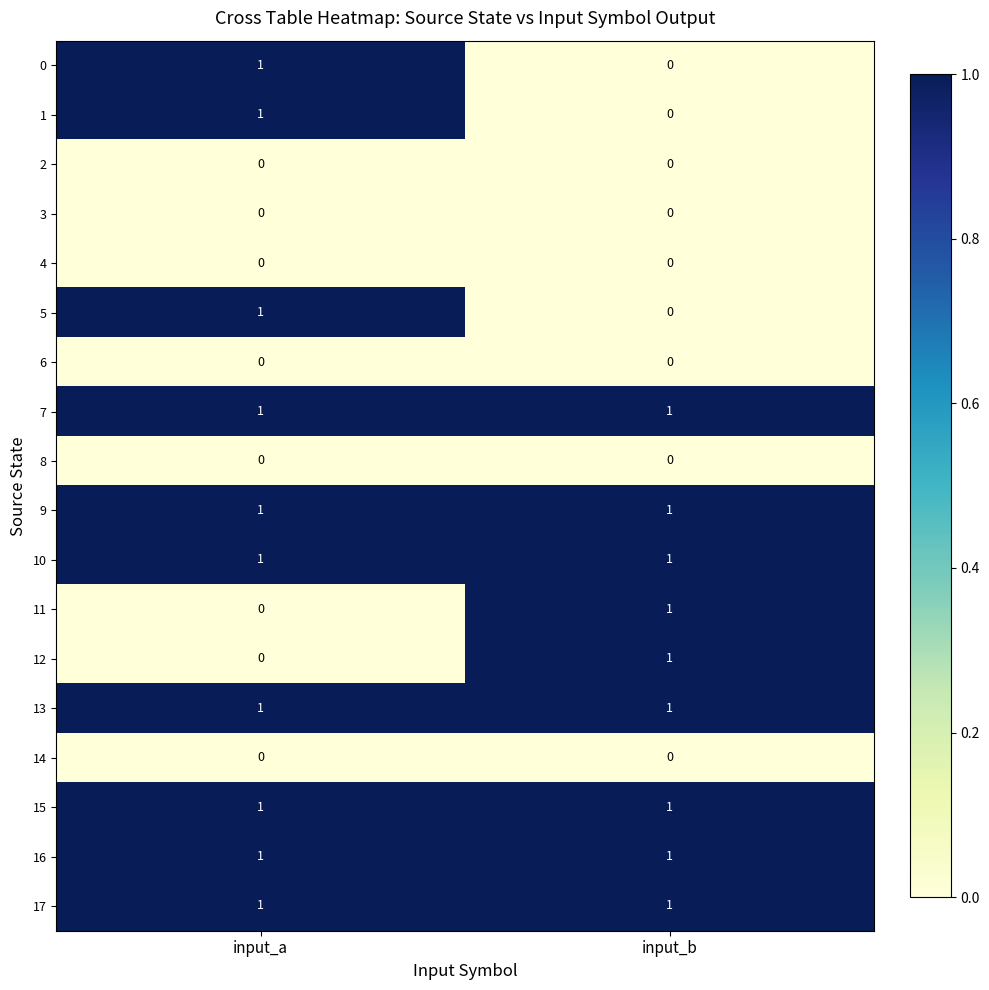

At which label does 1 reach its peak?

input_a